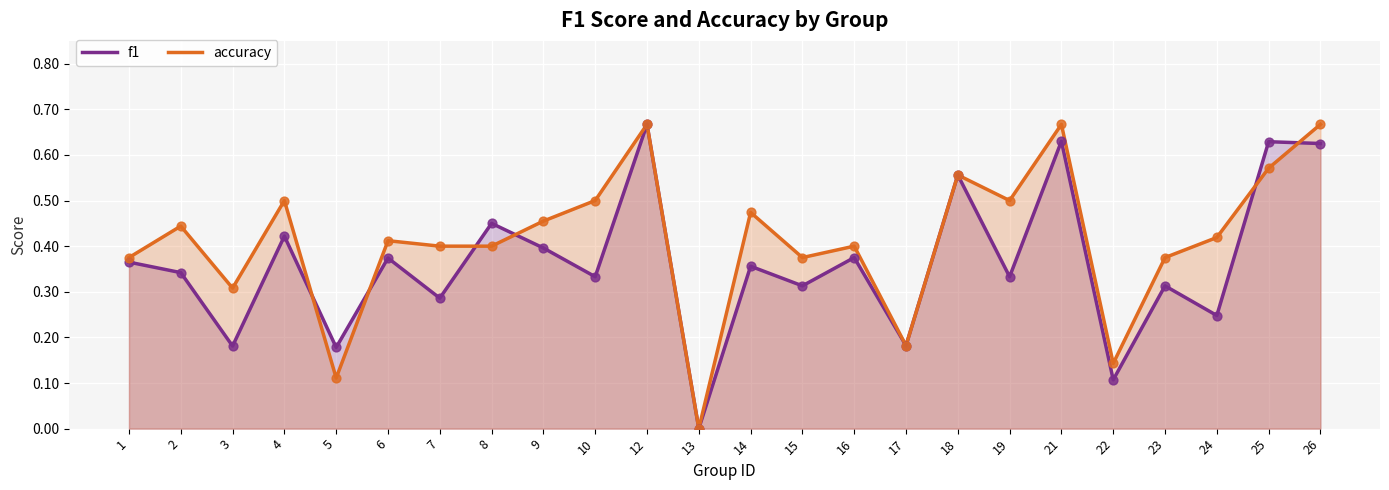

What are all the series names shown in the legend?

f1, accuracy